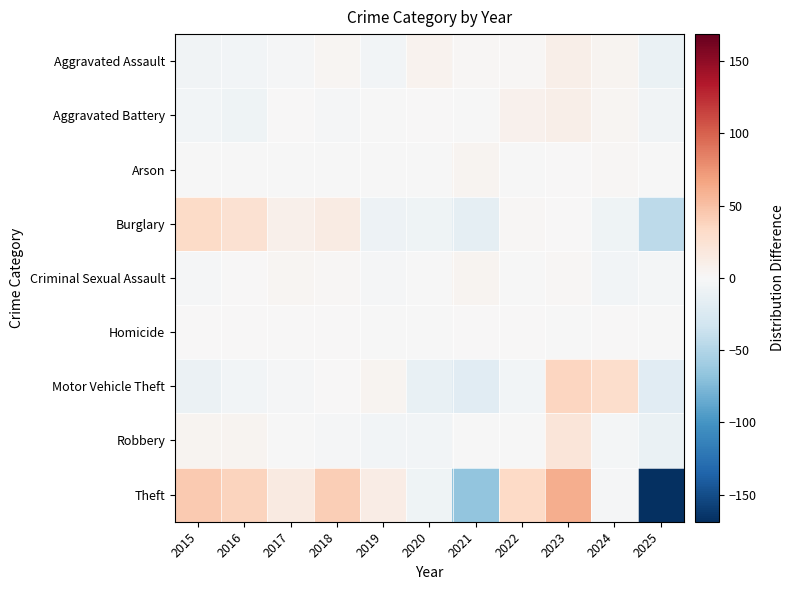

Reading right to left, extract all data points from this chart.

Aggravated Assault: 2025=-11.5	2024=4.5	2023=9.5	2022=2.5	2021=1.5	2020=6.5	2019=-4.5	2018=3.5	2017=-2.5	2016=-4.5	2015=-5.5
Aggravated Battery: 2025=-5.9	2024=3.1	2023=10.1	2022=7.1	2021=-0.9	2020=1.1	2019=-0.9	2018=-1.9	2017=0.1	2016=-6.9	2015=-4.9
Arson: 2025=-1.3	2024=1.7	2023=0.7	2022=-1.3	2021=4.7	2020=-1.3	2019=-0.3	2018=-1.3	2017=-0.3	2016=-1.3	2015=-0.3
Burglary: 2025=-43.9	2024=-6.9	2023=1.1	2022=2.1	2021=-14.9	2020=-7.9	2019=-8.9	2018=14.1	2017=8.1	2016=25.1	2015=32.1
Criminal Sexual Assault: 2025=-2.8	2024=-4.8	2023=2.2	2022=-0.8	2021=5.2	2020=-0.8	2019=-1.8	2018=2.2	2017=3.2	2016=0.2	2015=-1.8
Homicide: 2025=-0.7	2024=1.3	2023=-0.7	2022=0.3	2021=0.3	2020=-0.7	2019=-0.7	2018=0.3	2017=0.3	2016=0.3	2015=0.3
Motor Vehicle Theft: 2025=-19.4	2024=29.6	2023=36.6	2022=-4.4	2021=-19.4	2020=-12.4	2019=4.6	2018=0.6	2017=-2.4	2016=-4.4	2015=-9.4
Robbery: 2025=-11.2	2024=-3.2	2023=19.8	2022=-1.2	2021=-0.2	2020=-5.2	2019=-5.2	2018=-2.2	2017=-1.2	2016=4.8	2015=4.8
Theft: 2025=-168.8	2024=-1.8	2023=61.2	2022=33.2	2021=-66.8	2020=-7.8	2019=13.2	2018=41.2	2017=15.2	2016=37.2	2015=44.2